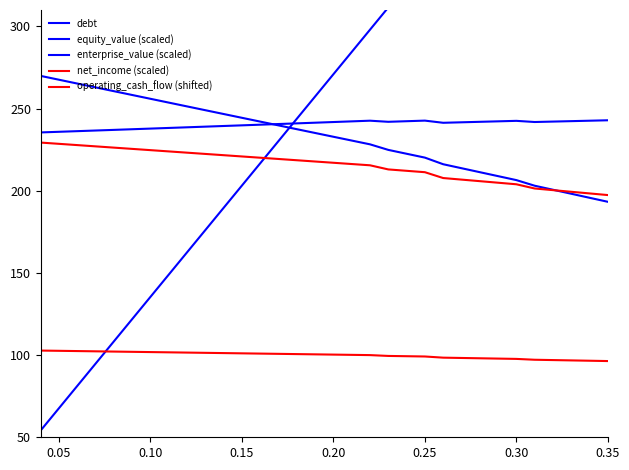

What is the greatest value displayed?

528.3